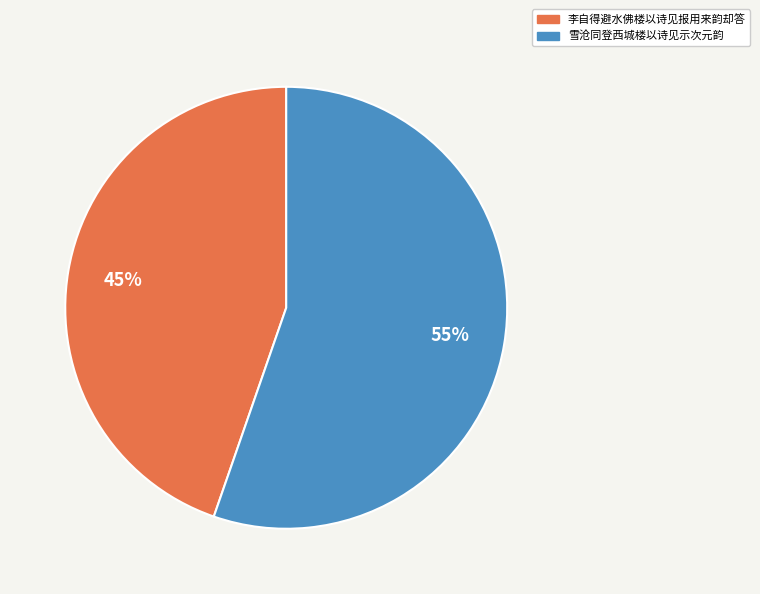

How many segments does this pie chart have?

2